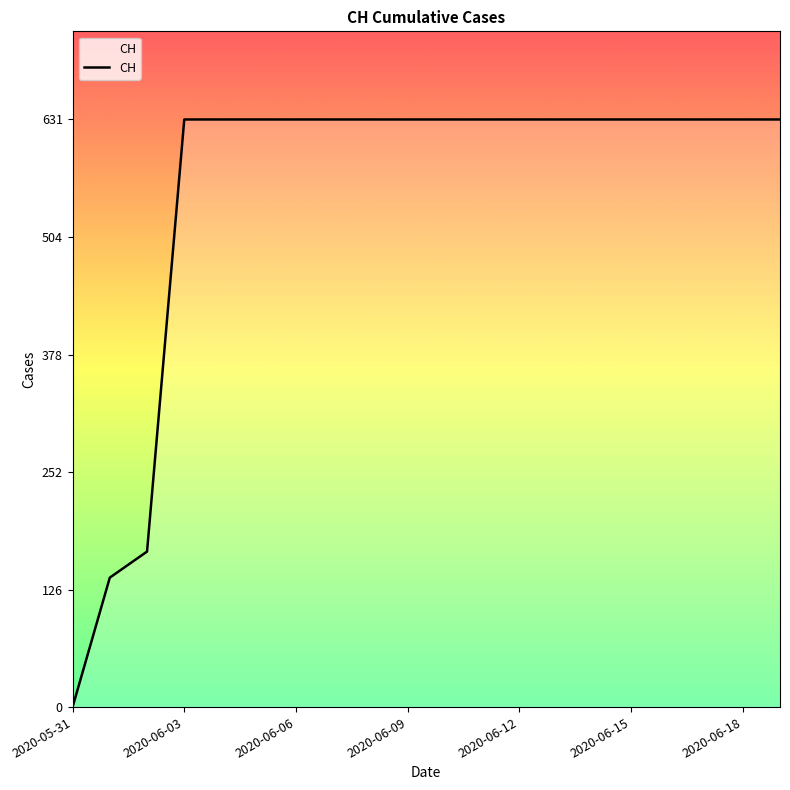

What is the greatest value displayed?

631